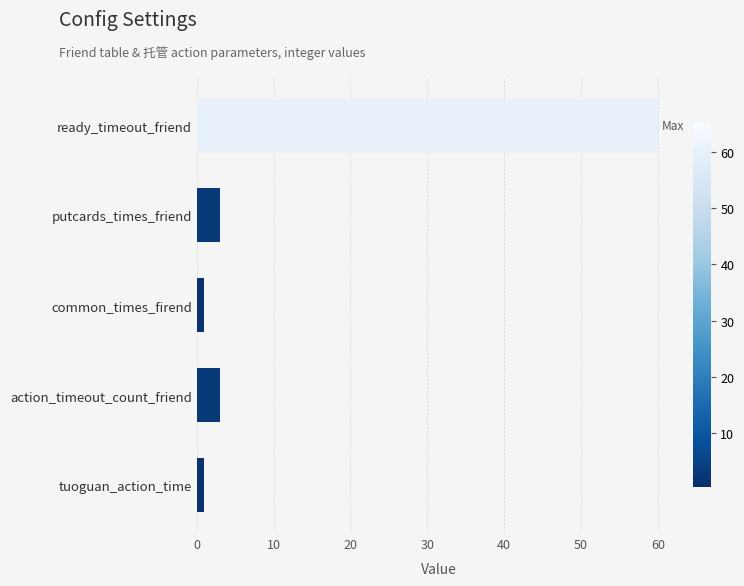

What is the label of the 3rd bar from the top?

common_times_firend